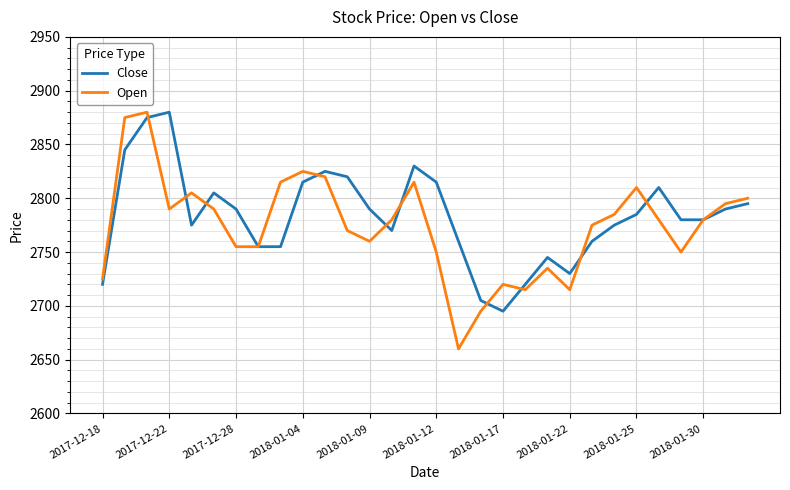

Does the chart have visible grid lines?

Yes